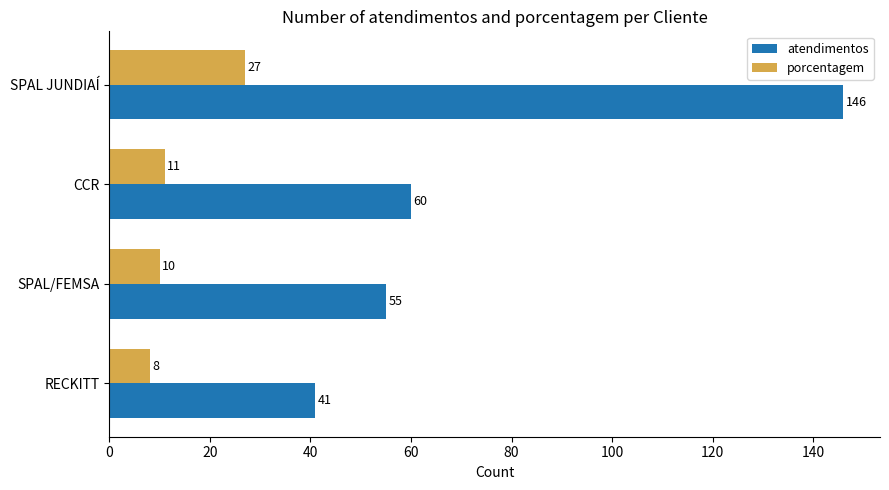

What is the lowest value of the porcentagem series?

8